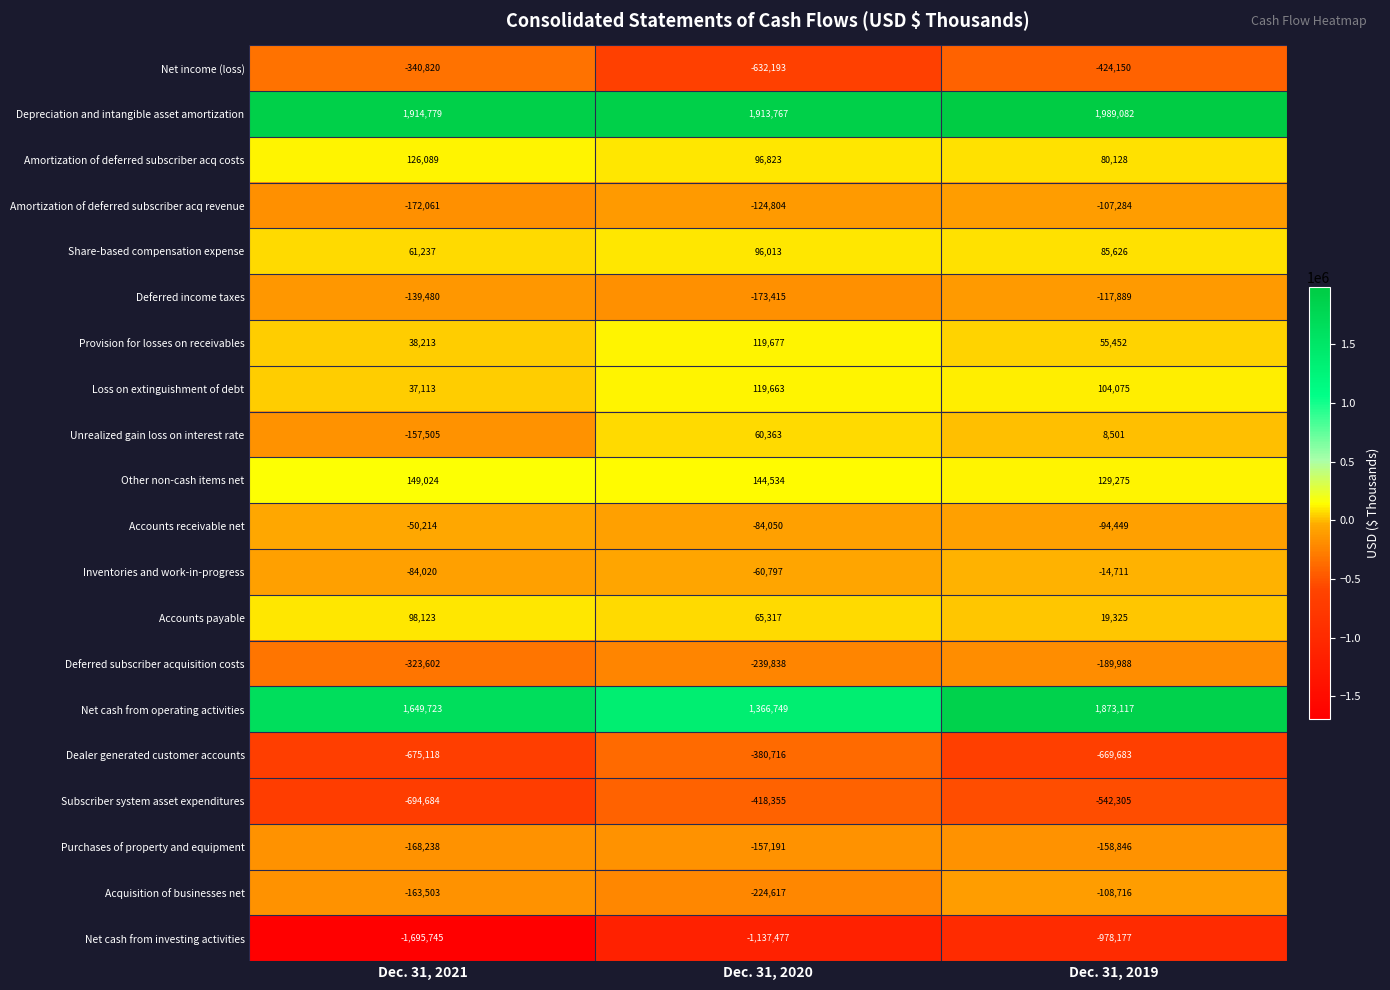

What is the difference between the highest and lowest values at Dec. 31, 2021?

3610524